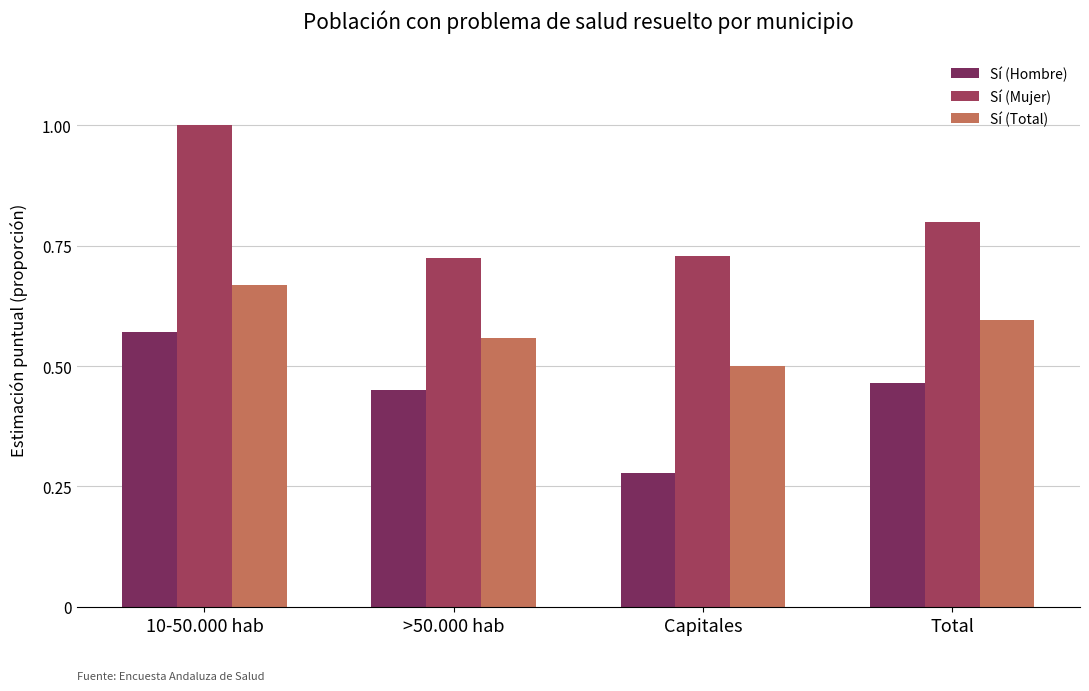

Which category has the lowest value across all series?

Capitales